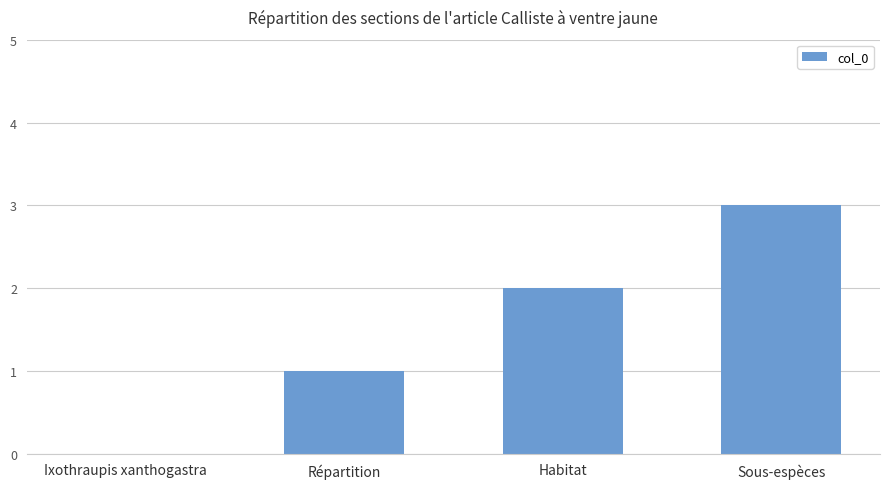

How many categories are shown in the chart?

4